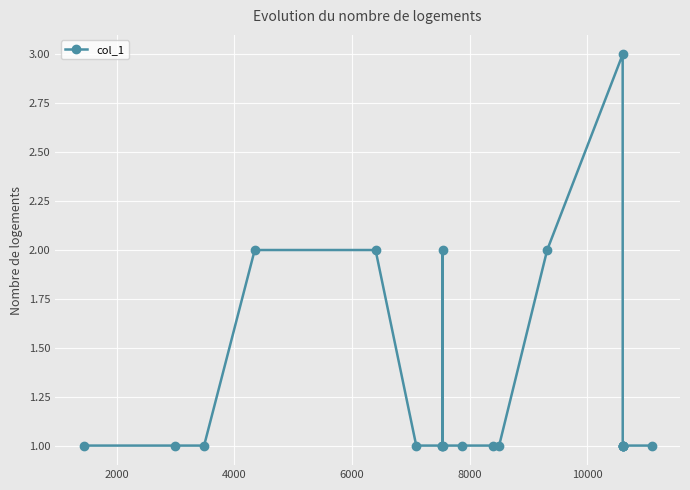

True or false: there are more than 0 points higher than both neighbors.

True